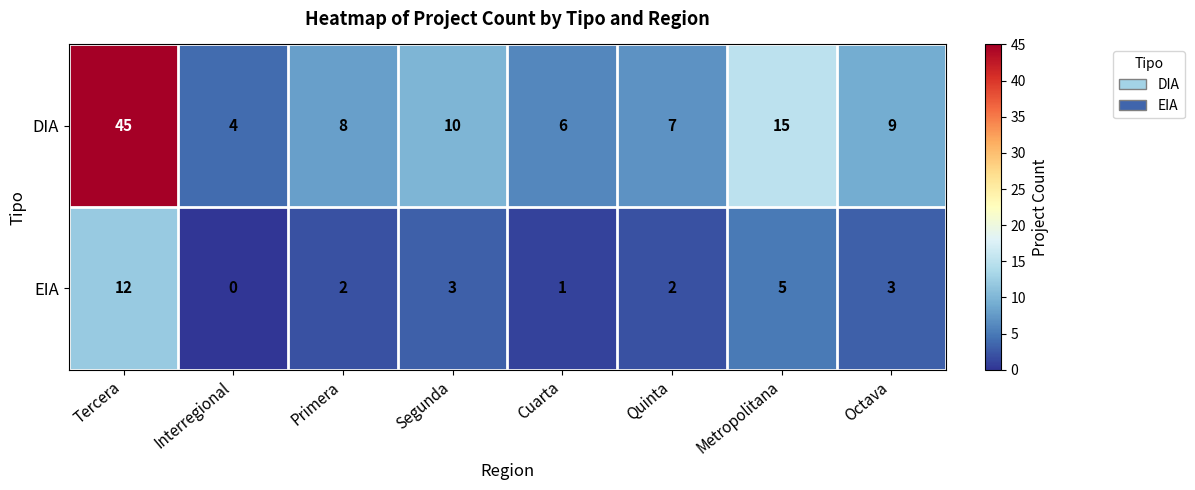

Reading left to right, list all the values displayed in this chart.

DIA: 45	4	8	10	6	7	15	9
EIA: 12	0	2	3	1	2	5	3